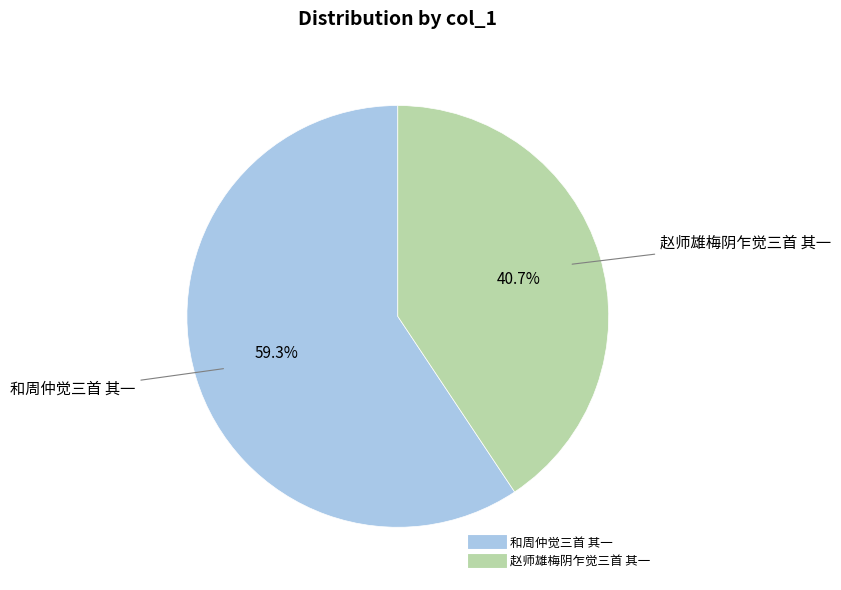

True or false: 赵师雄梅阴乍觉三首 其一 accounts for 52% of the total.

False